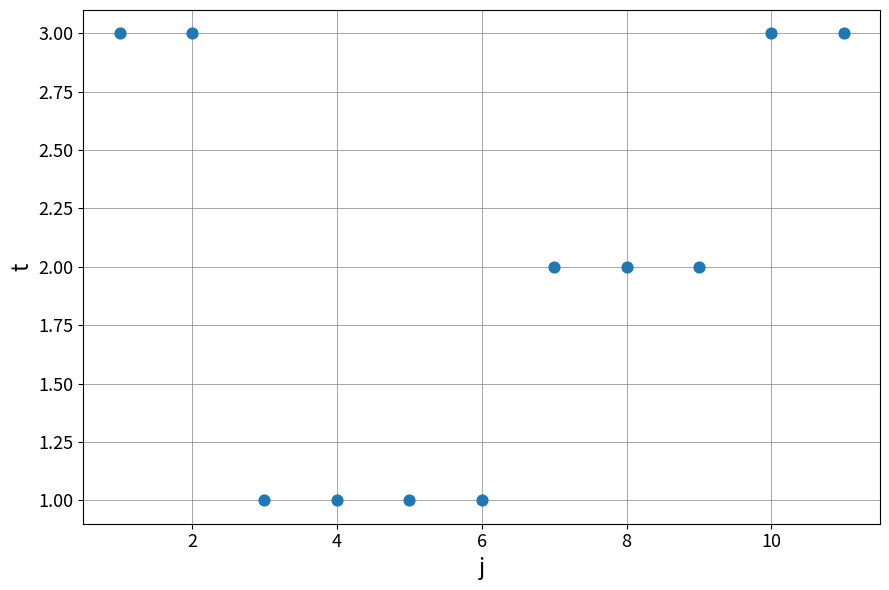

What is the average X value?

6